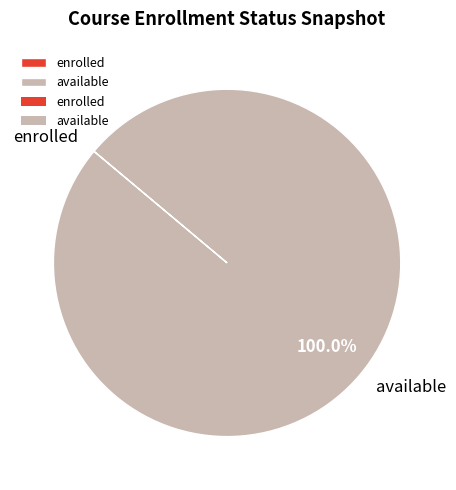

Which slice is the largest?

available